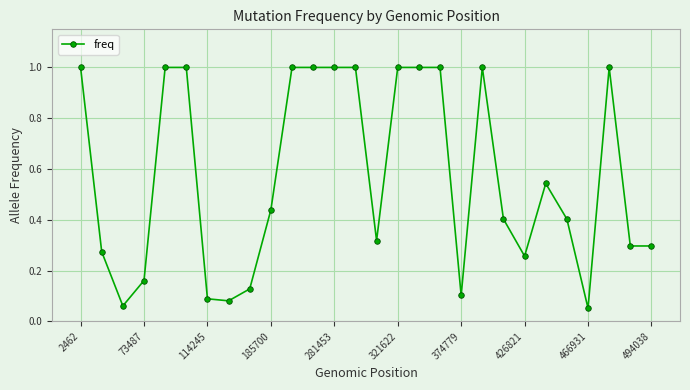

True or false: there are more than 1 points higher than both neighbors.

True